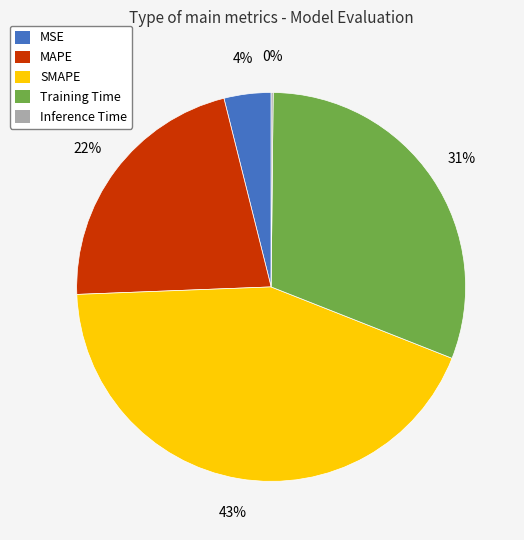

The Training Time slice represents 31% of the pie. True or false?

True